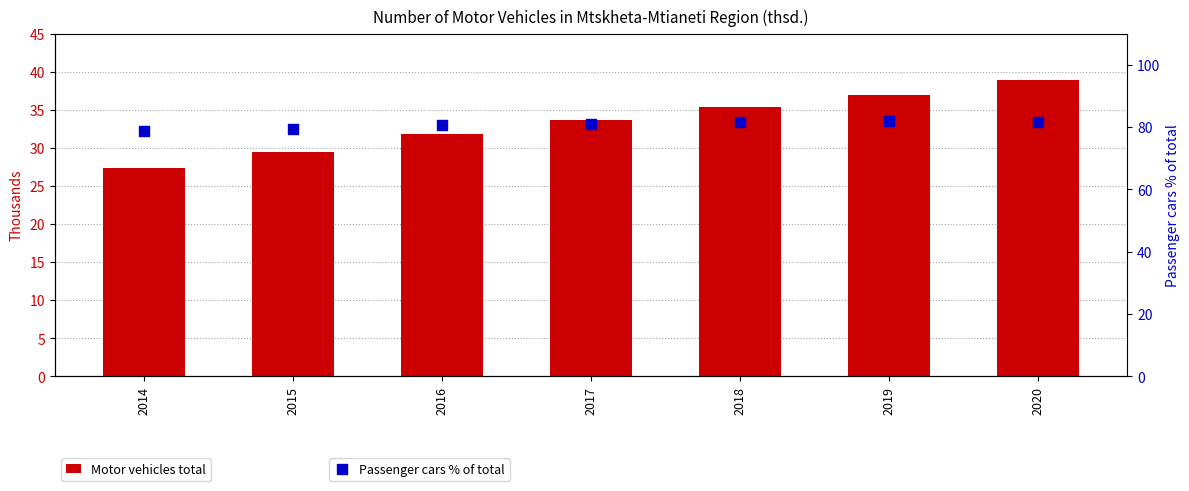

What is the total value across all series at 2017?

114.6